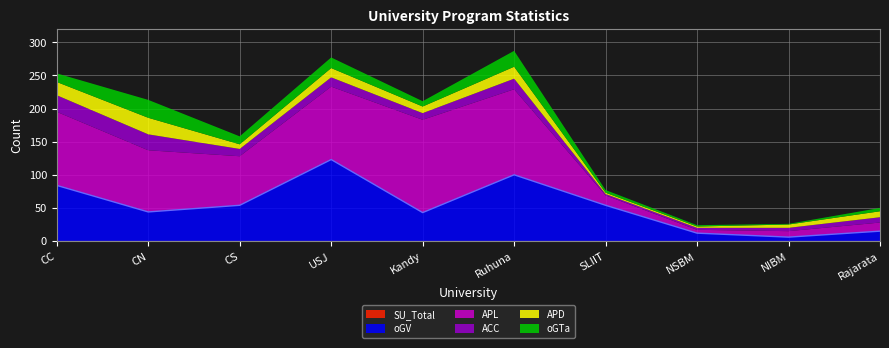

True or false: APD has a value of 2 at NSBM.

True